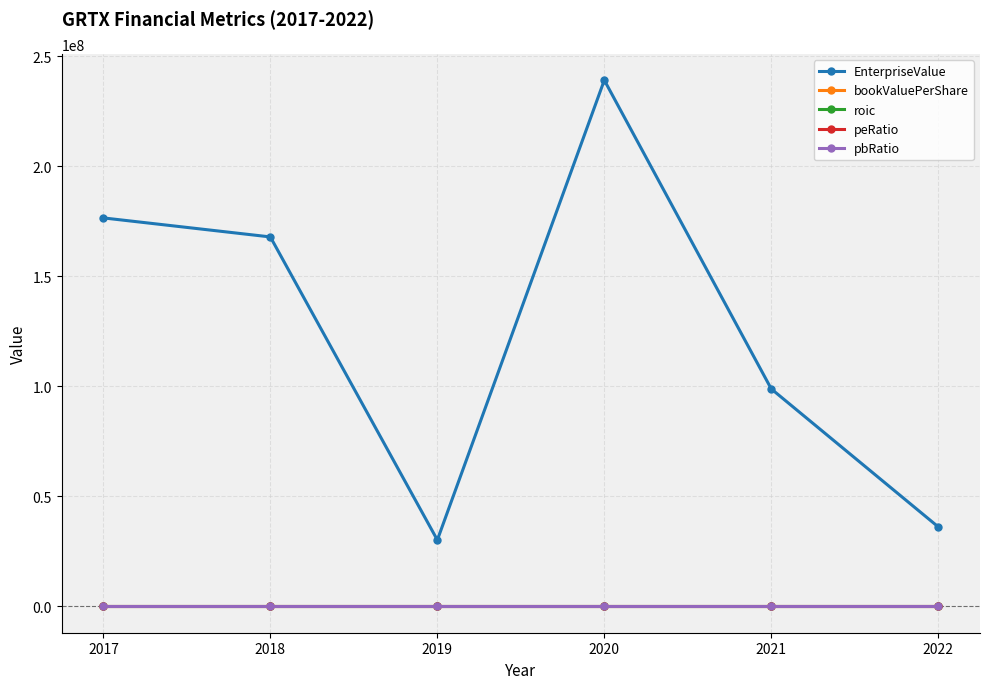

What is the average value of the pbRatio series?

6.0